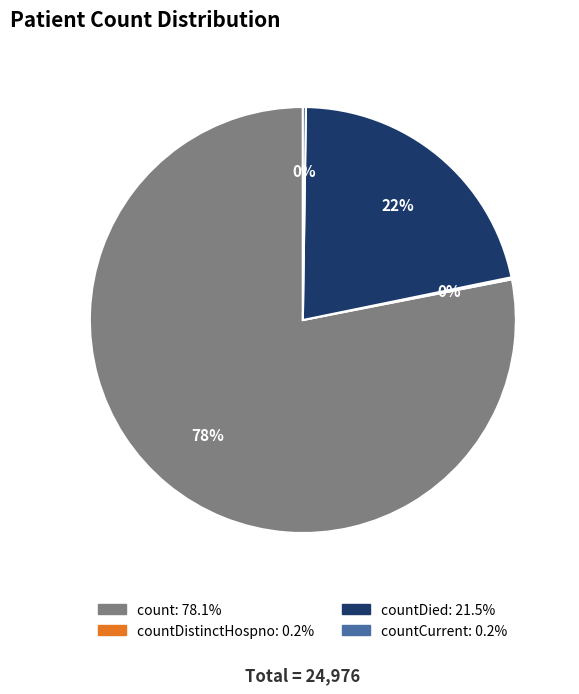

Is there a majority slice in this chart?

Yes